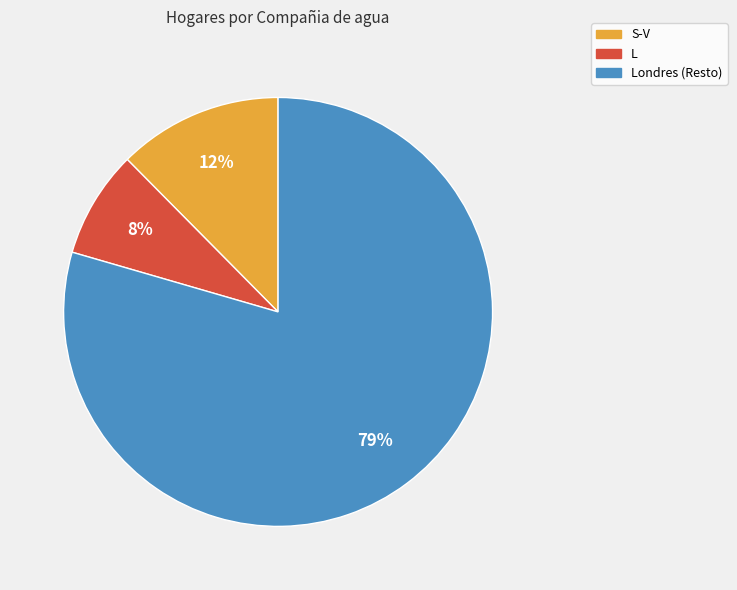

Is it true that L is 18% of the pie?

False